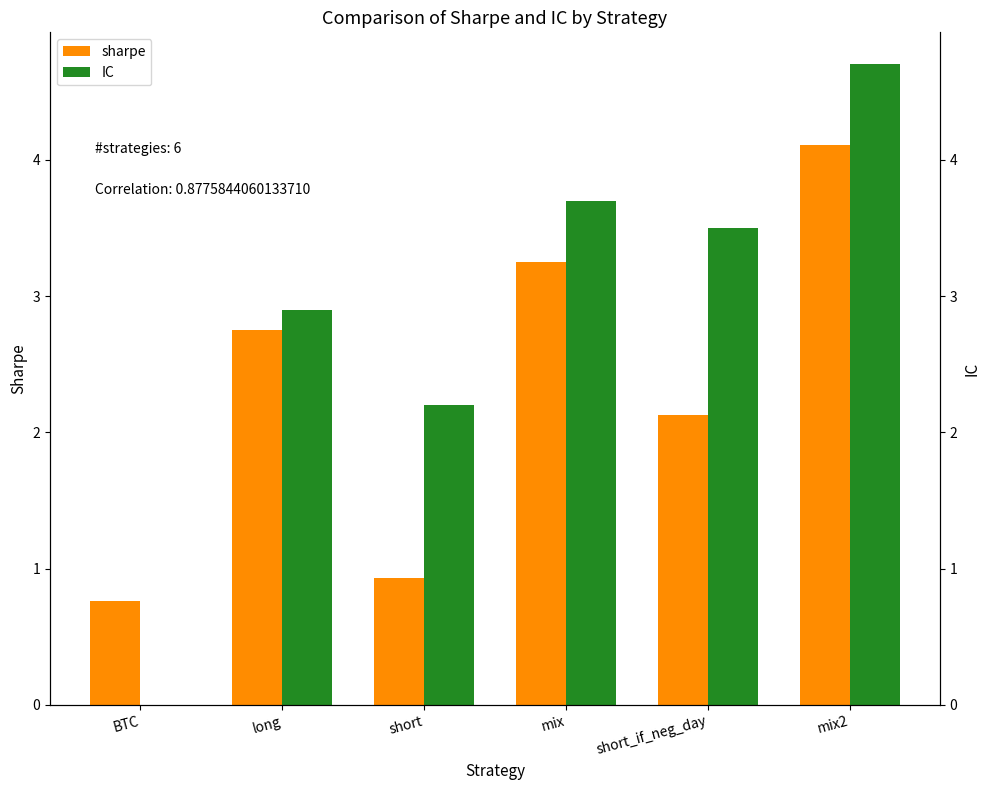

Does the chart contain stacked bars?

No